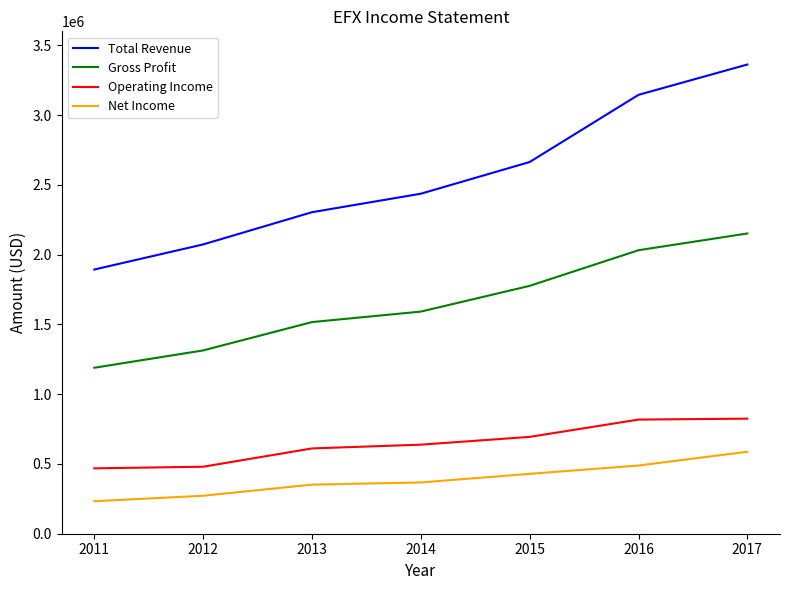

What is the average value of the Operating Income series?

647771